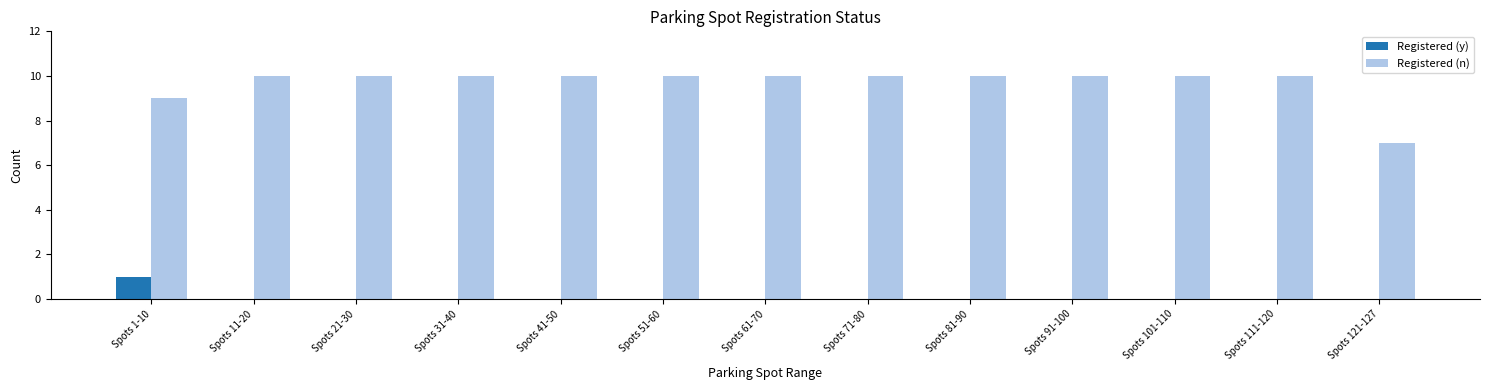

Which series has the largest total across all categories?

Registered (n)